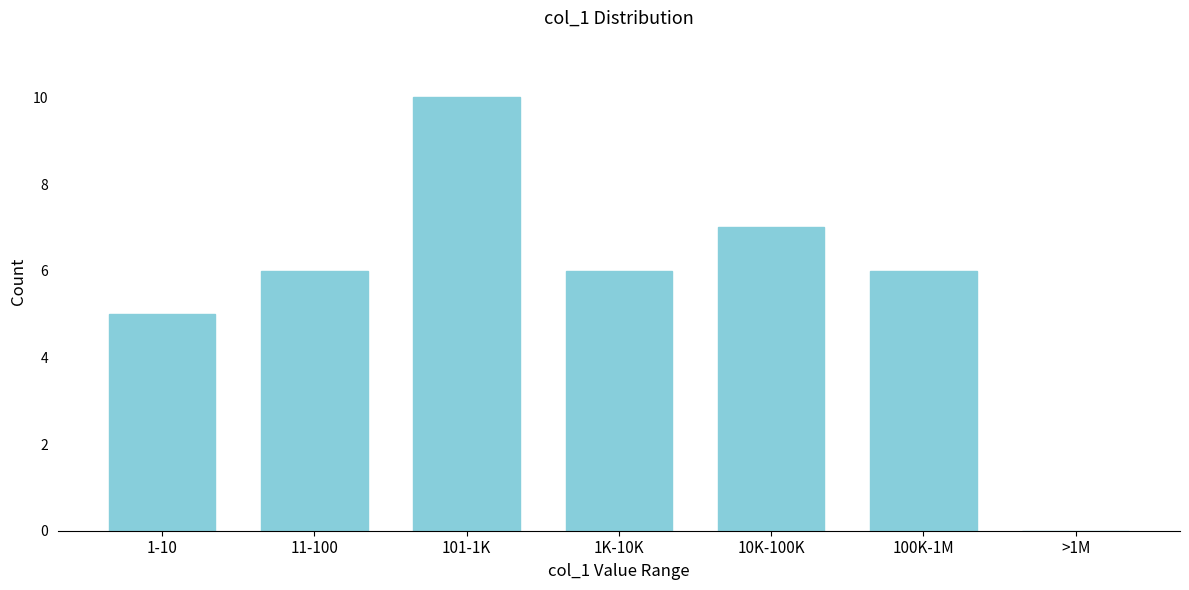

Reading left to right, what are all the values shown in this chart?

1-10=5	11-100=6	101-1K=10	1K-10K=6	10K-100K=7	100K-1M=6	>1M=0